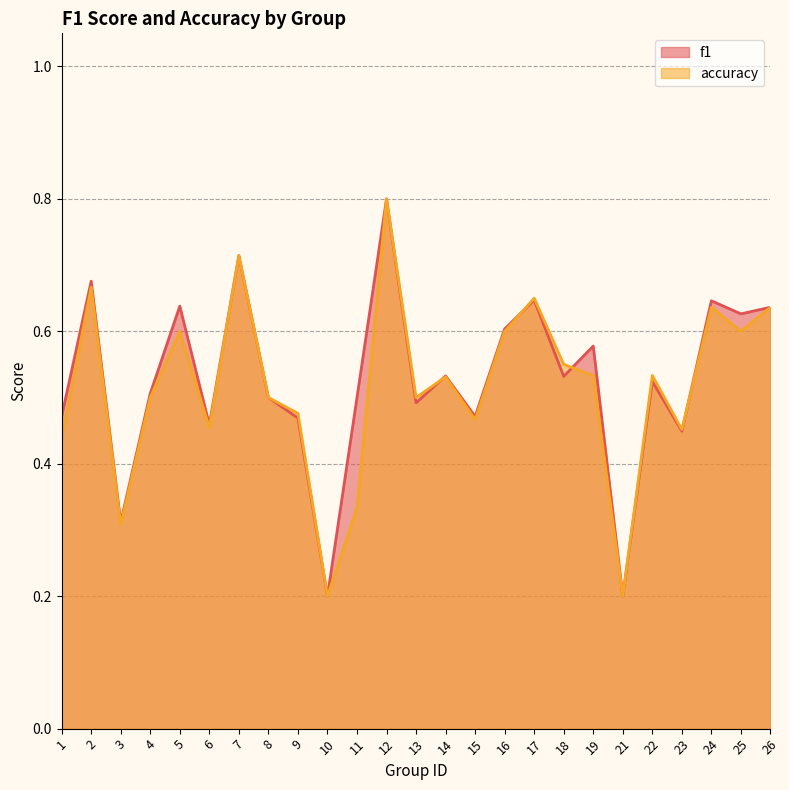

How many times do accuracy and f1 cross each other?

4